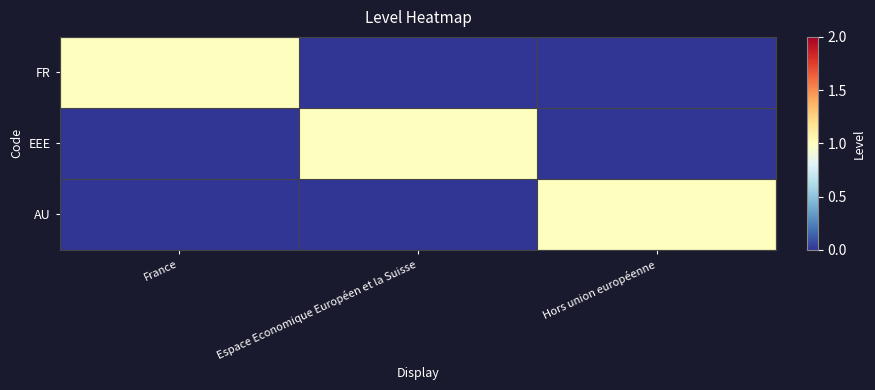

At how many categories does at least one series exceed 0?

3